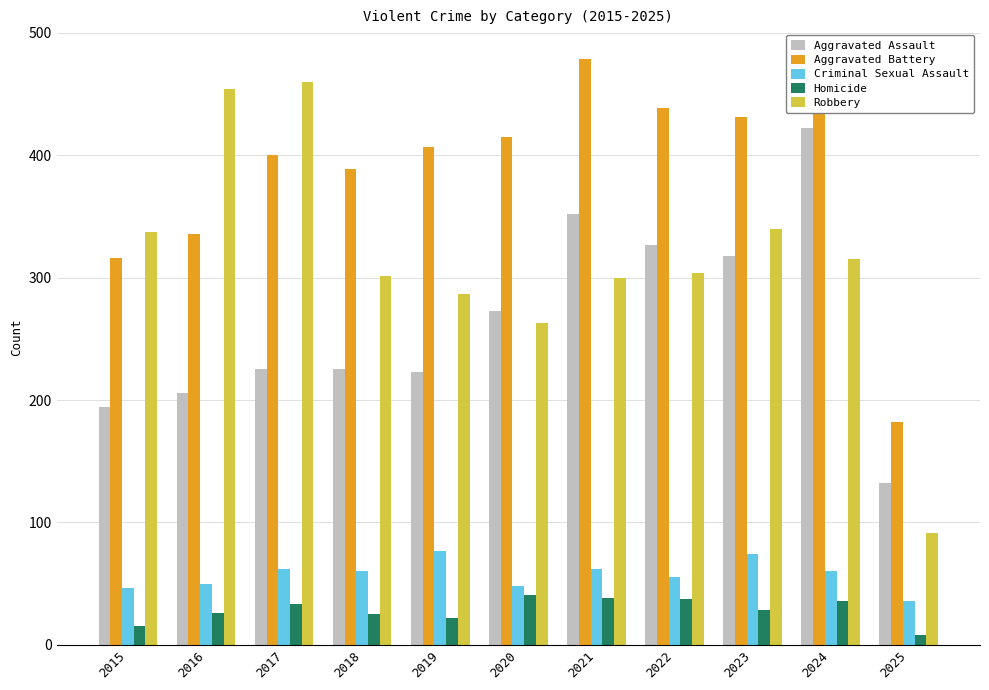

How many values in the Robbery series are below 304?

5